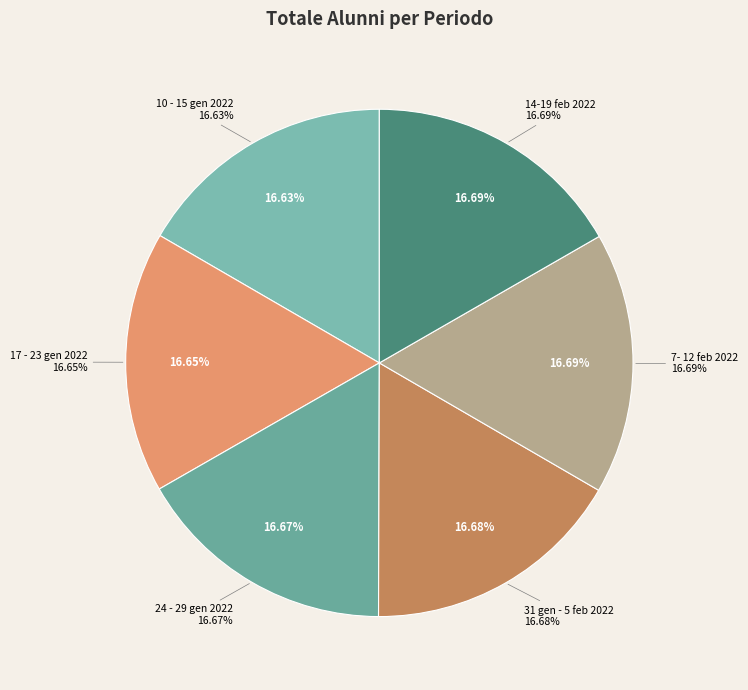

Is there any slice that represents more than half of the pie?

No